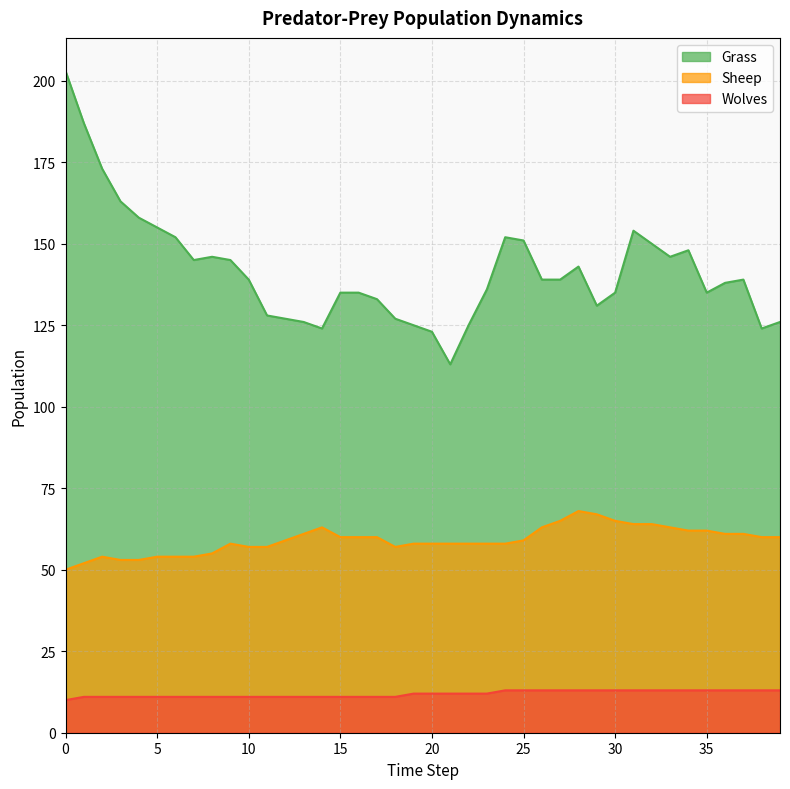

Rank the series by their average value, from highest to lowest.

Grass, Sheep, Wolves